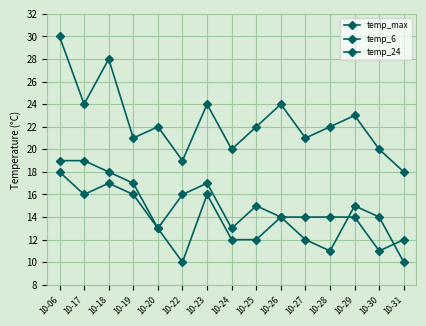

What is the average value of the temp_24 series?

15